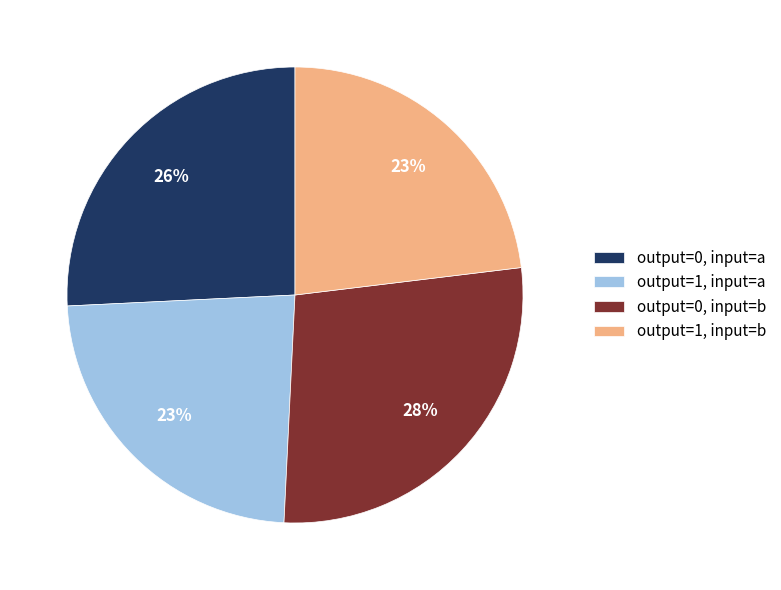

Is output=1, input=b the majority of the pie?

No